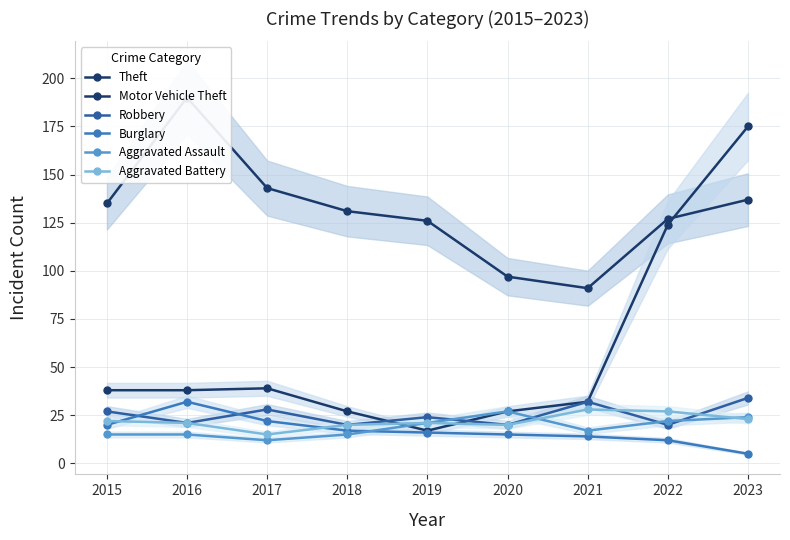

Which series has the largest total across all categories?

Theft